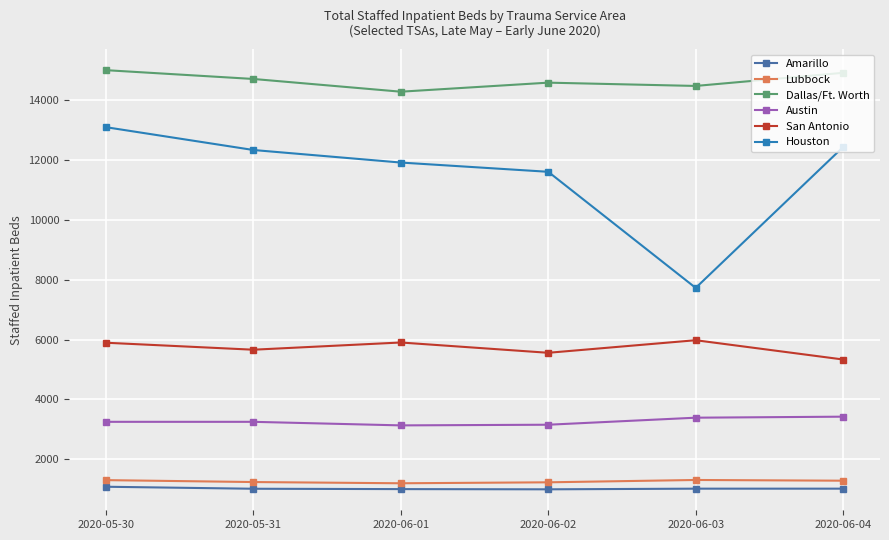

At 2020-05-30, list the series in order from smallest to largest.

Amarillo, Lubbock, Austin, San Antonio, Houston, Dallas/Ft. Worth